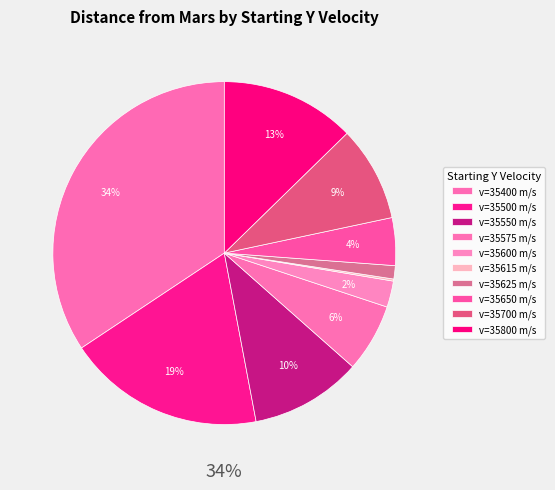

Does 35650 account for over 50% of the chart?

No